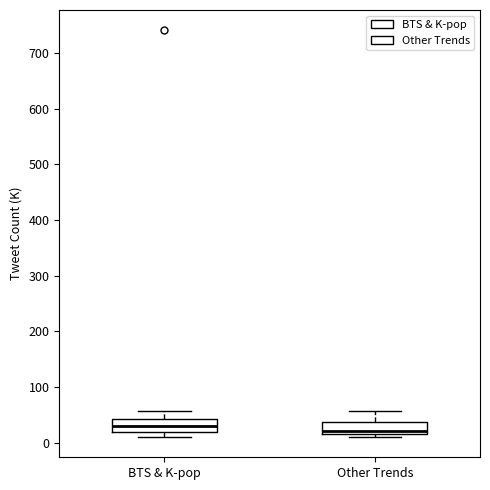

Where is the upper edge of the box for Other Trends on the y-axis? The values are not printed on the chart, so give them approximately, as read against the axis.

40